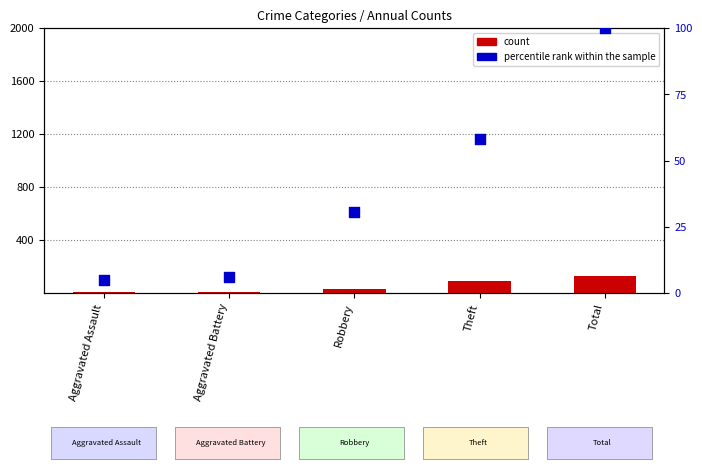

Which series reaches the maximum Y coordinate?

count